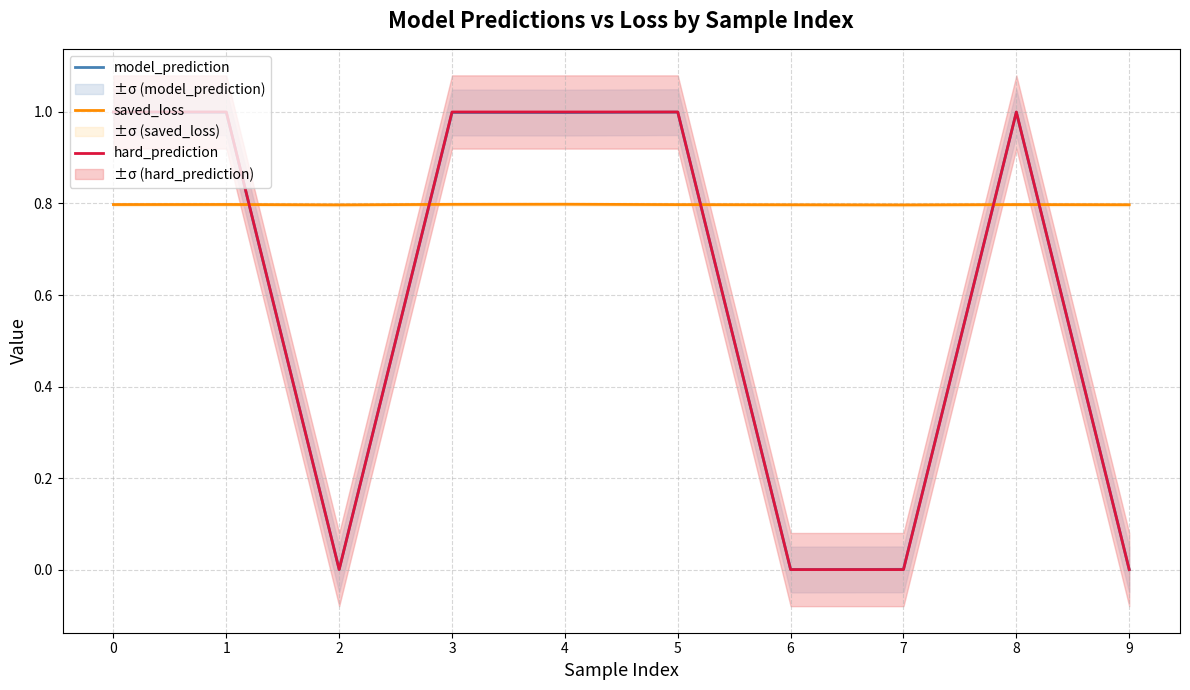

Reading right to left, what are all the values shown in this chart?

model_prediction: 0.0	1.0	0.0	0.0	1.0	1.0	1.0	0.0	1.0	1.0
saved_loss: 0.8	0.8	0.8	0.8	0.8	0.8	0.8	0.8	0.8	0.8
hard_prediction: 0.0	1.0	0.0	0.0	1.0	1.0	1.0	0.0	1.0	1.0